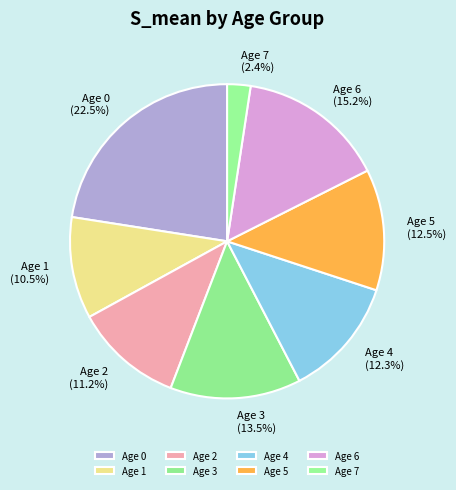

How many segments does this pie chart have?

8